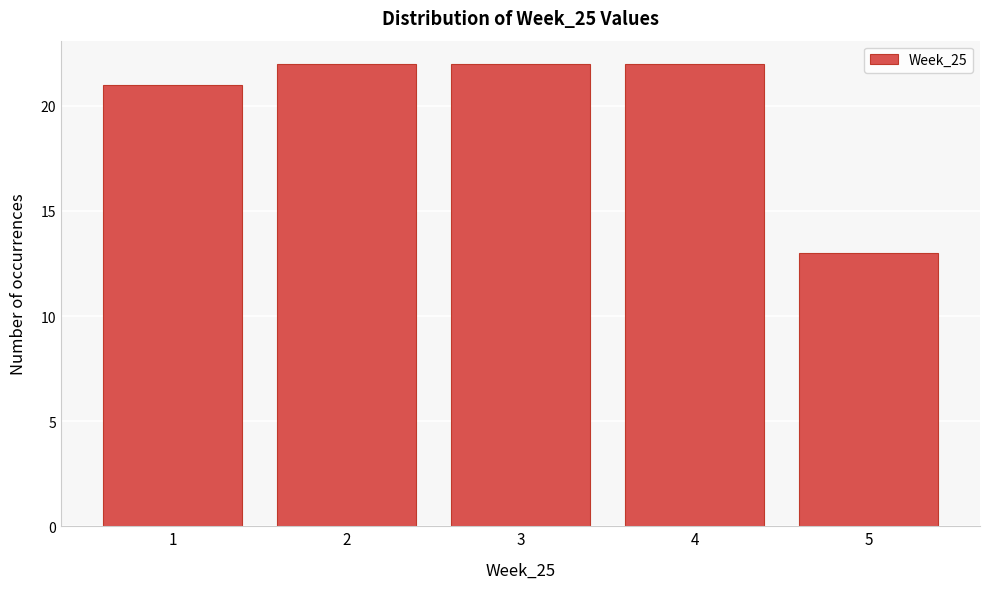

Reading left to right, transcribe this chart: for each bar, give the range it covers on the x-axis and its height. The values are not printed on the chart, so give them approximately, as read against the axis.

0.5 to 1.5: 21
1.5 to 2.5: 22
2.5 to 3.5: 22
3.5 to 4.5: 22
4.5 to 5.5: 13